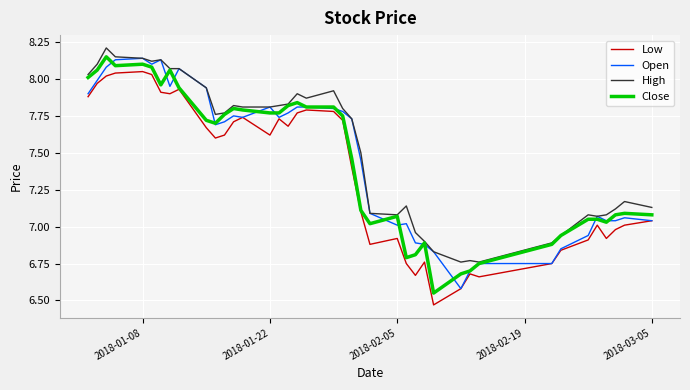

True or false: Low and High intersect in this chart.

False